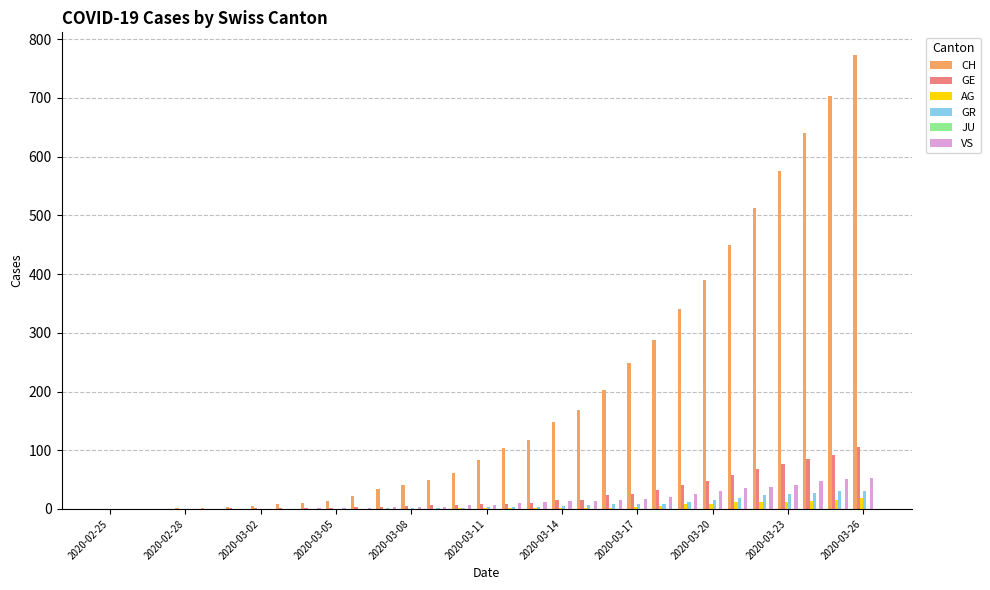

What is the average value of the GR series?

8